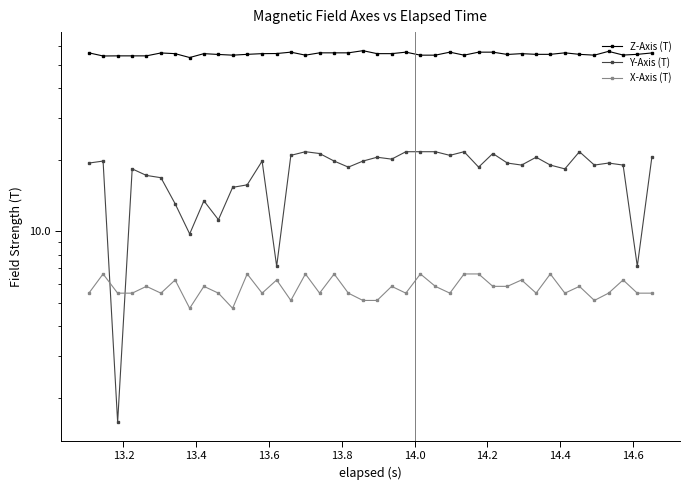

What is the average value of the Y-Axis (T) series?

17.8